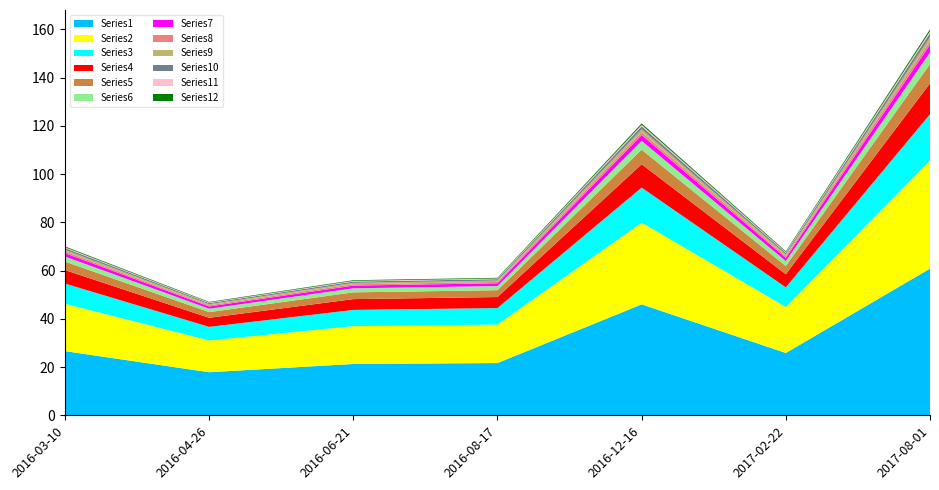

Reading right to left, transcribe all the data shown in this chart.

160	68	121	57	56	47	70